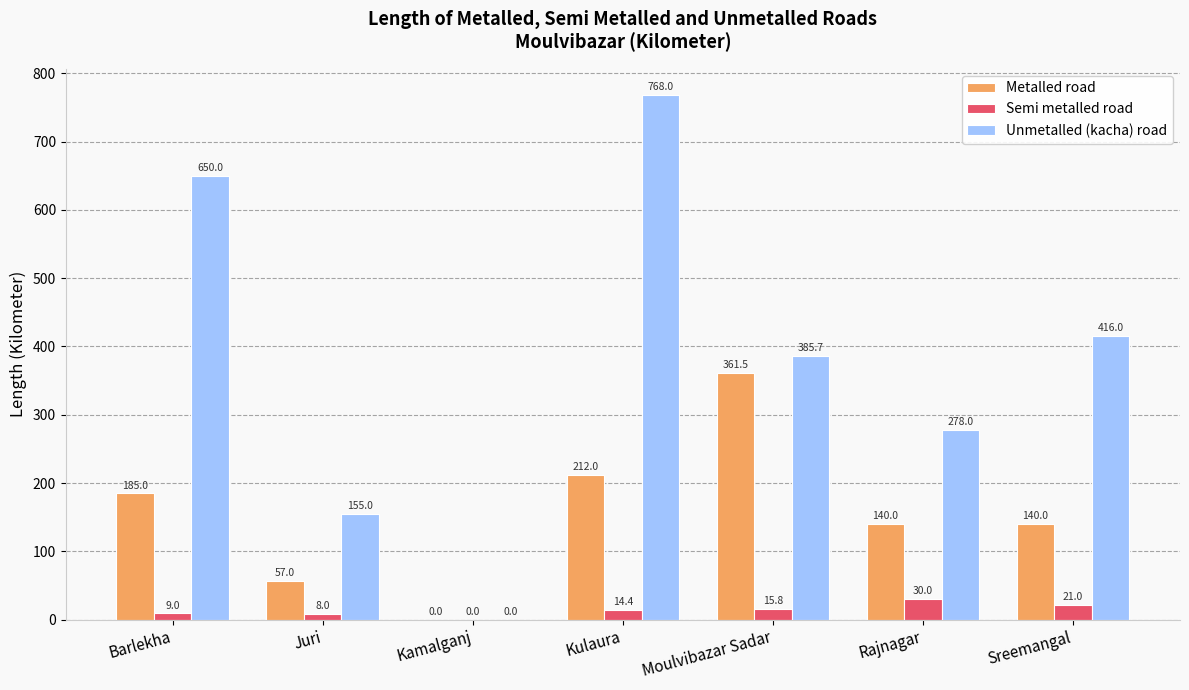

How many groups of bars are there?

7